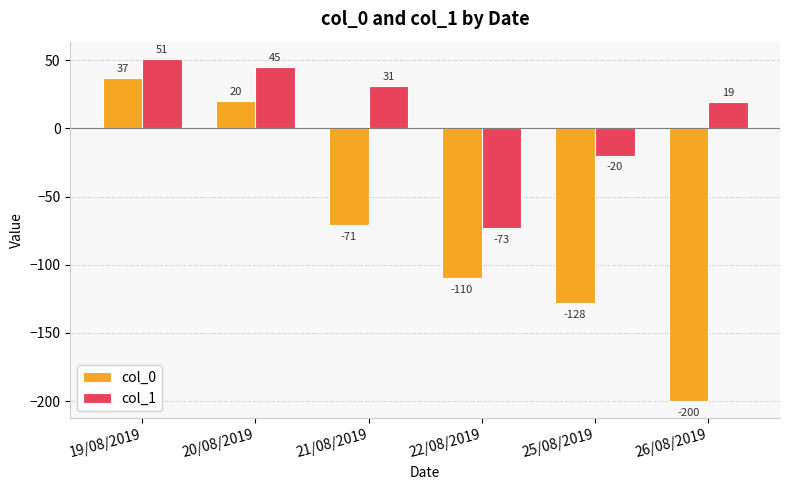

How many groups of bars are there?

6